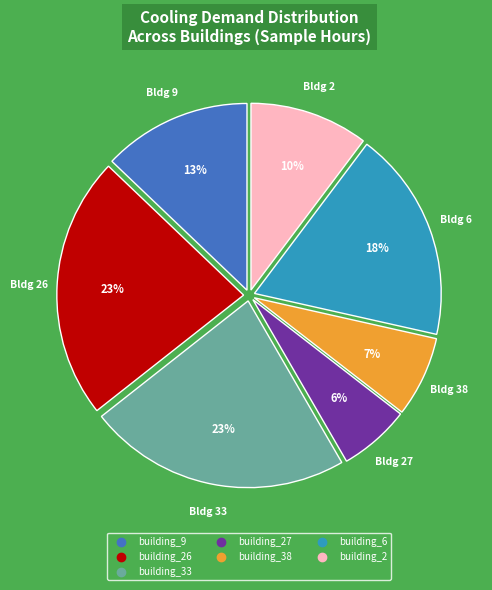

How many segments does this pie chart have?

7